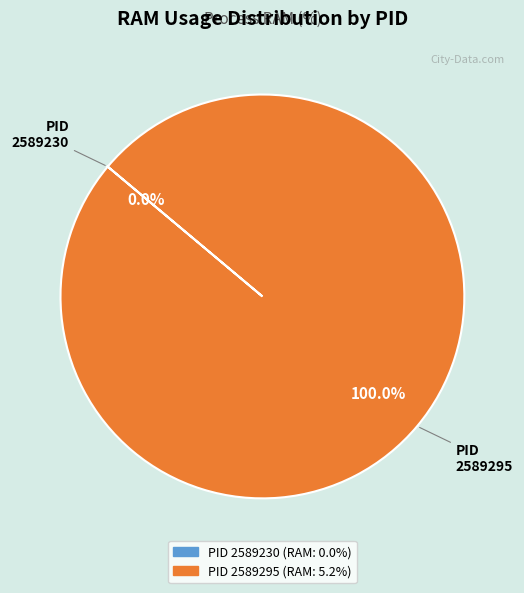

To the nearest percent, what is the difference between the largest and smallest slice percentages?

100%